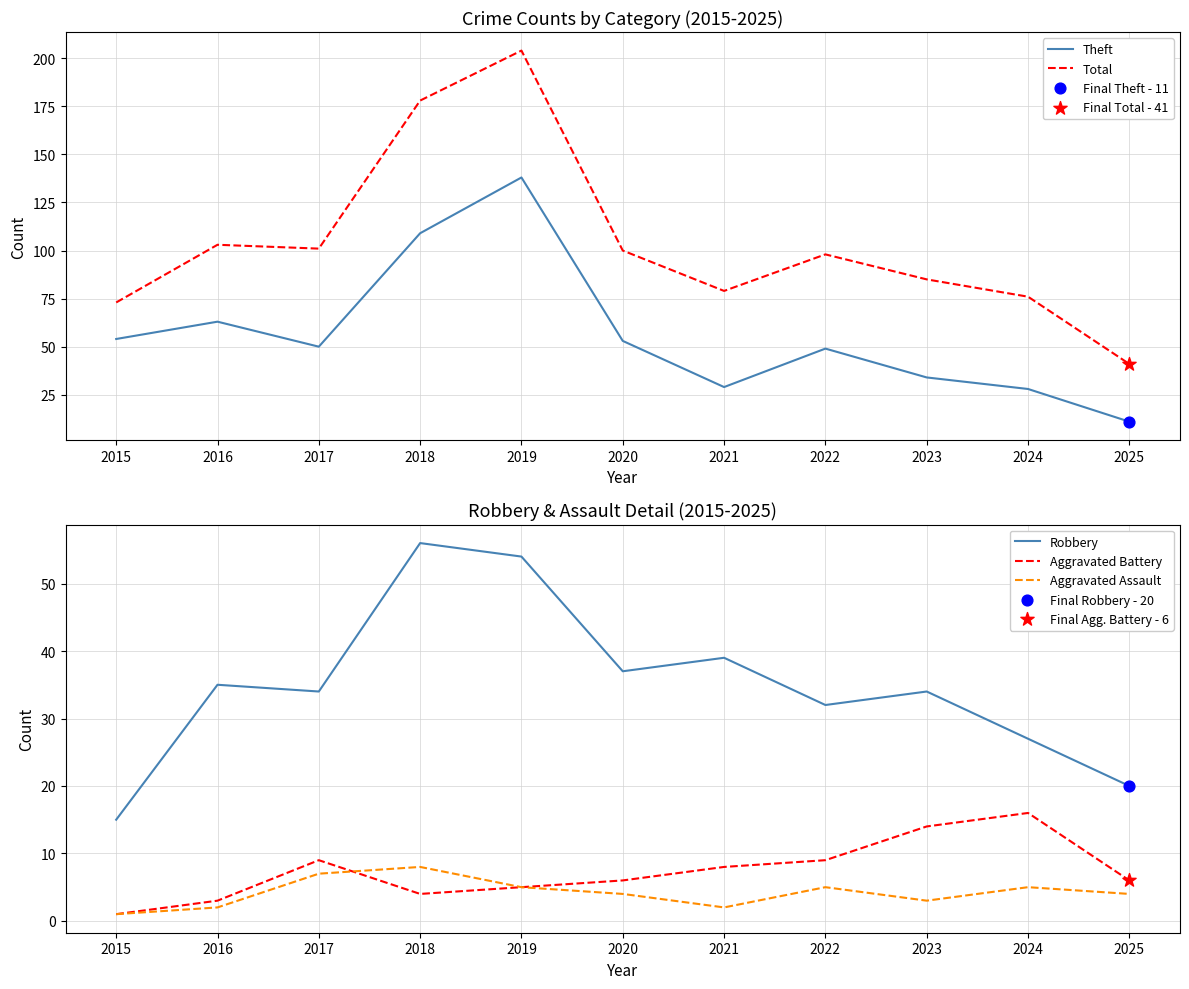

What is the total value across all series at 2021?

157